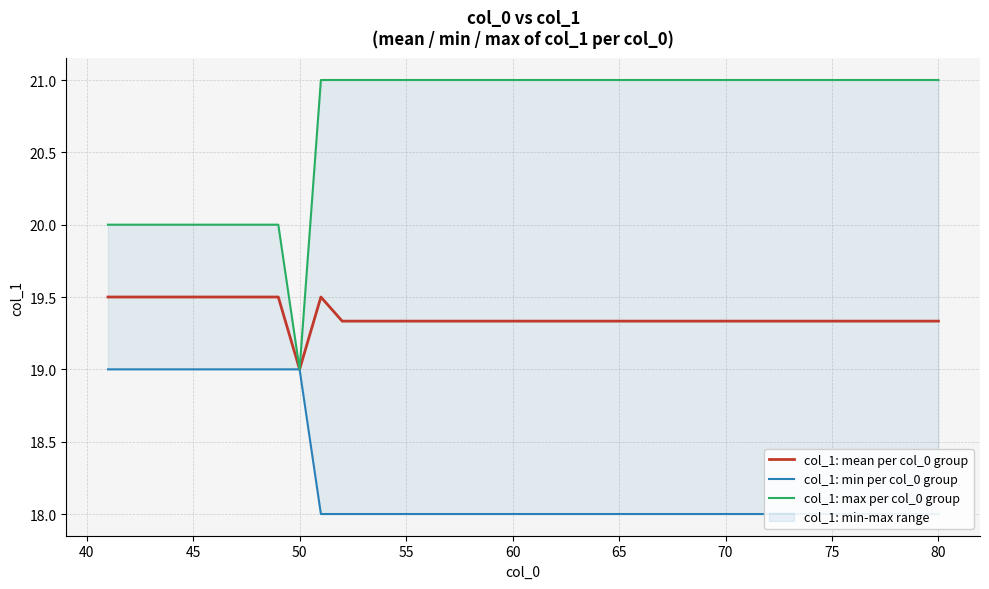

How many series are shown in this chart?

3